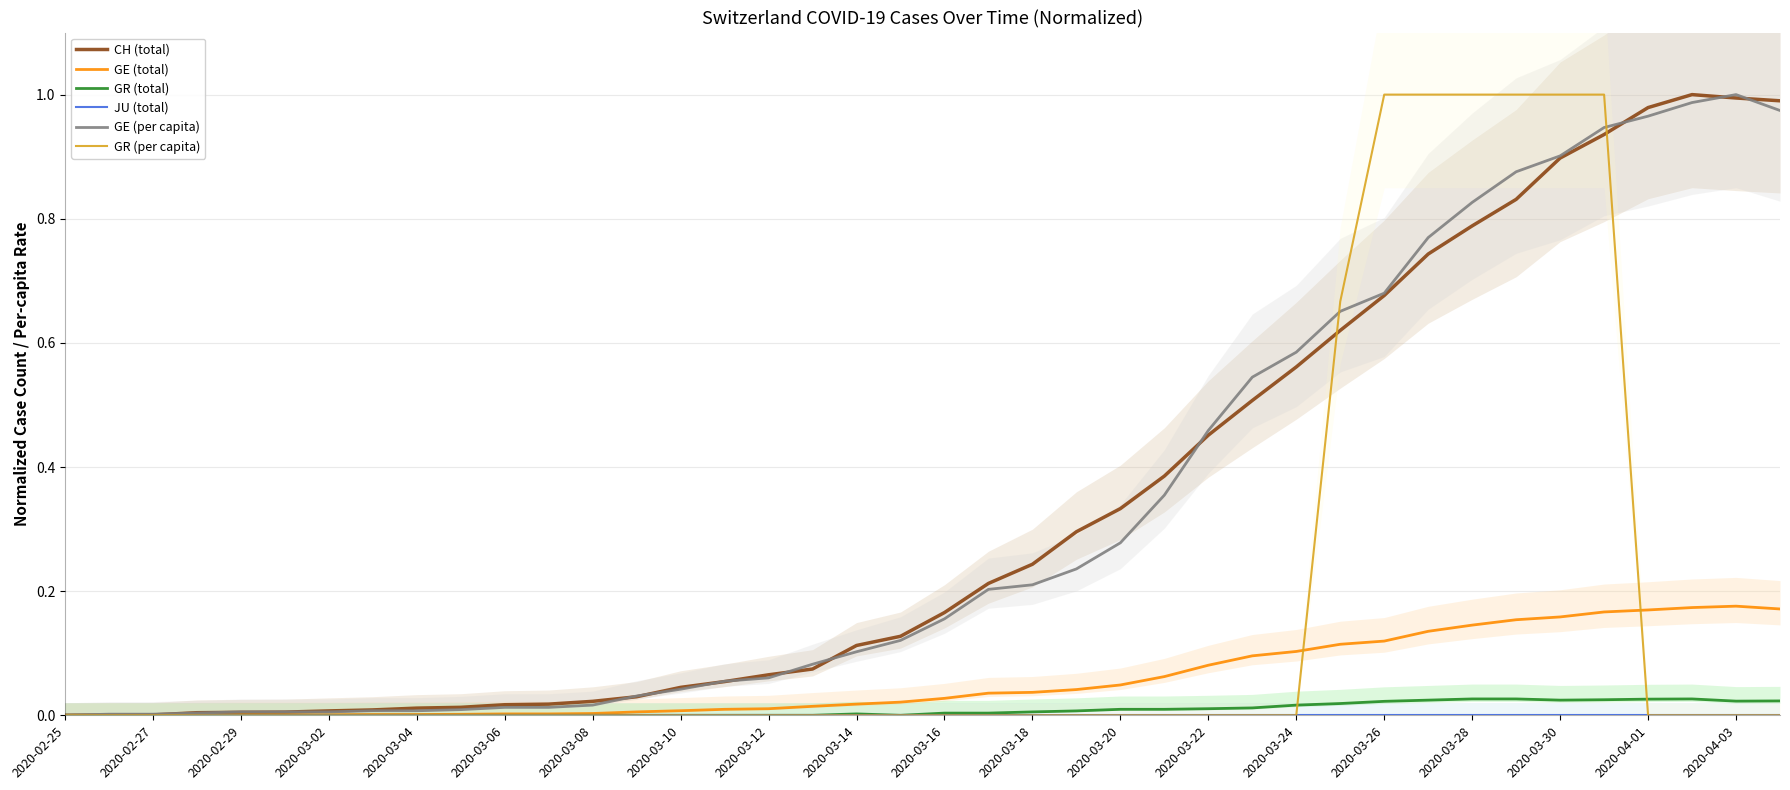

What is the difference between the highest and lowest values at 27?

0.5